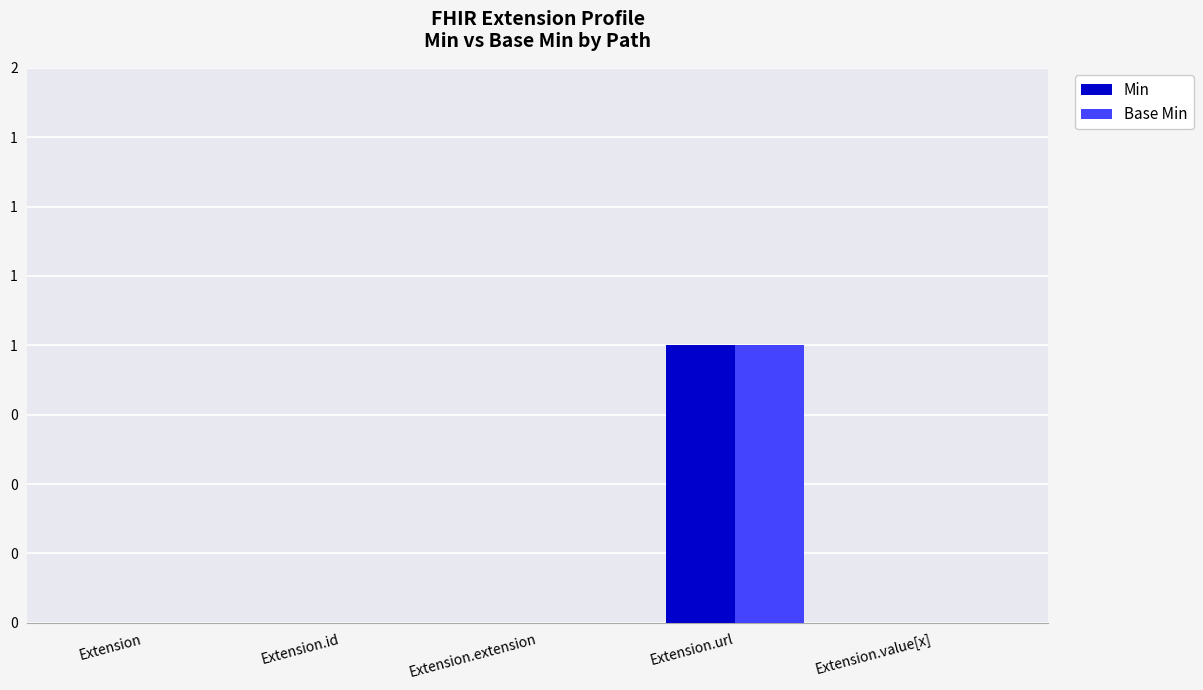

Count the Min values in the range 0 to 1.

5